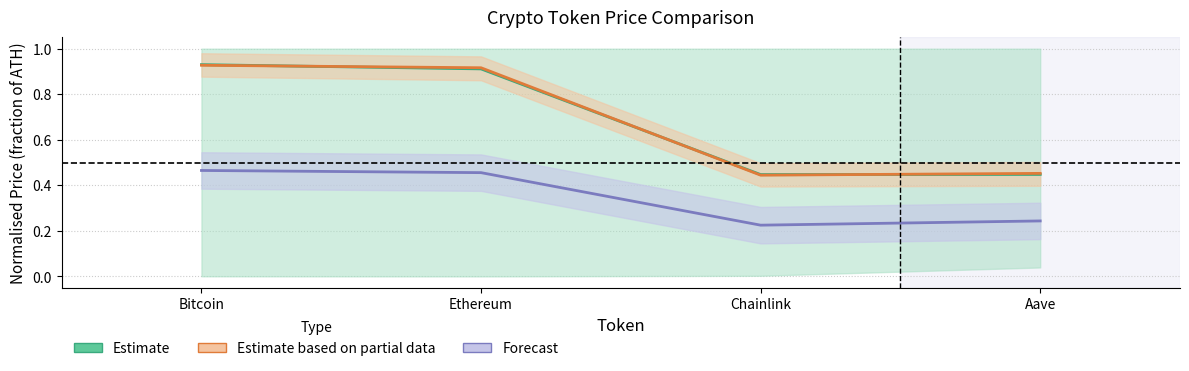

Is it true that Estimate based on partial data equals 0.6 at Aave?

False